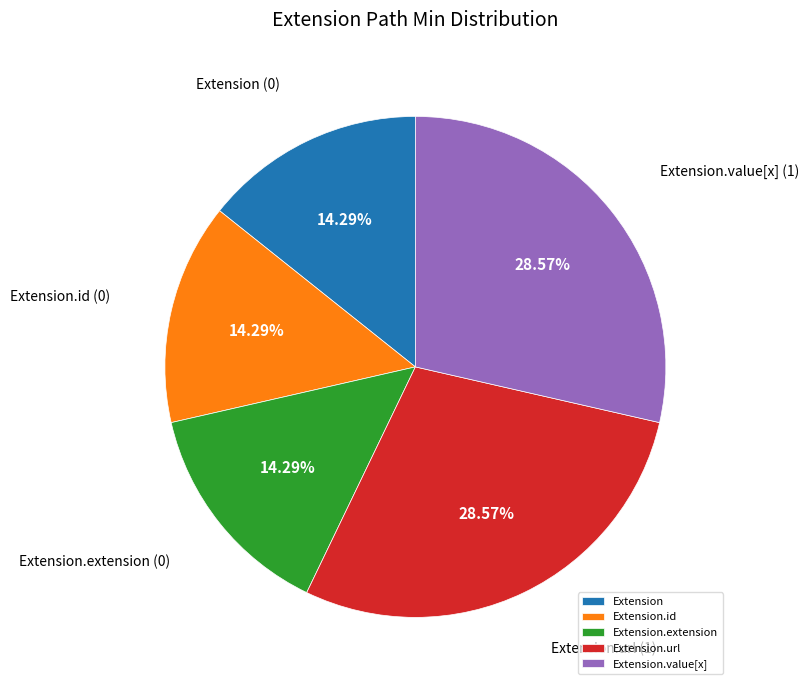

Approximately how many times larger is the value at Extension.value[x] compared to Extension?

2.0